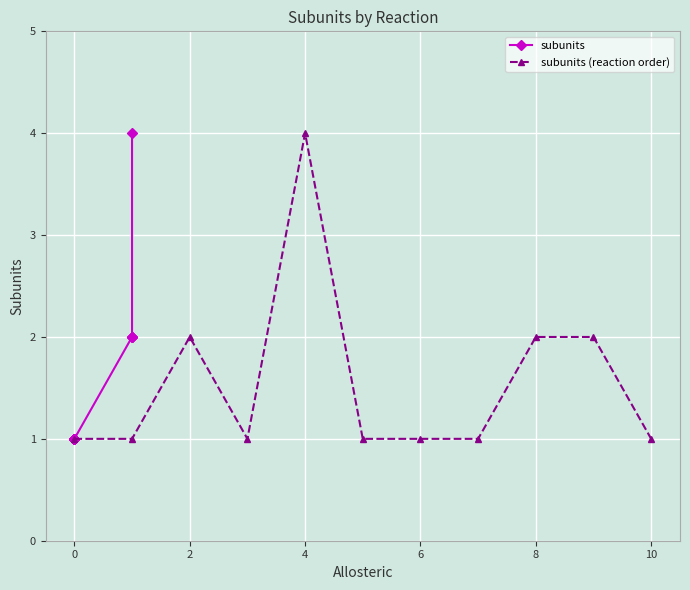

What is the maximum value for subunits (reaction order)?

4